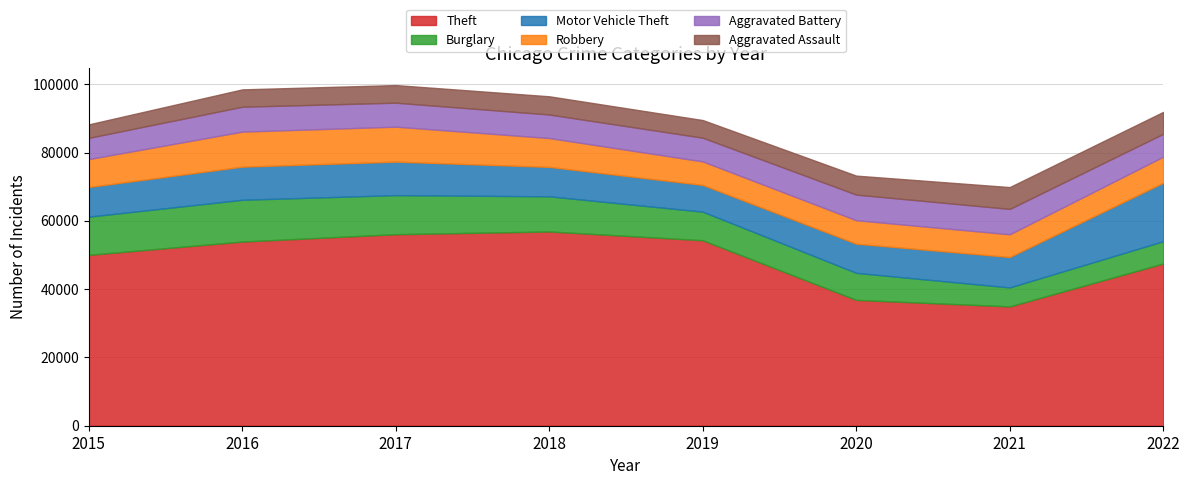

The value of Burglary at 2021 is 5554. True or false?

True